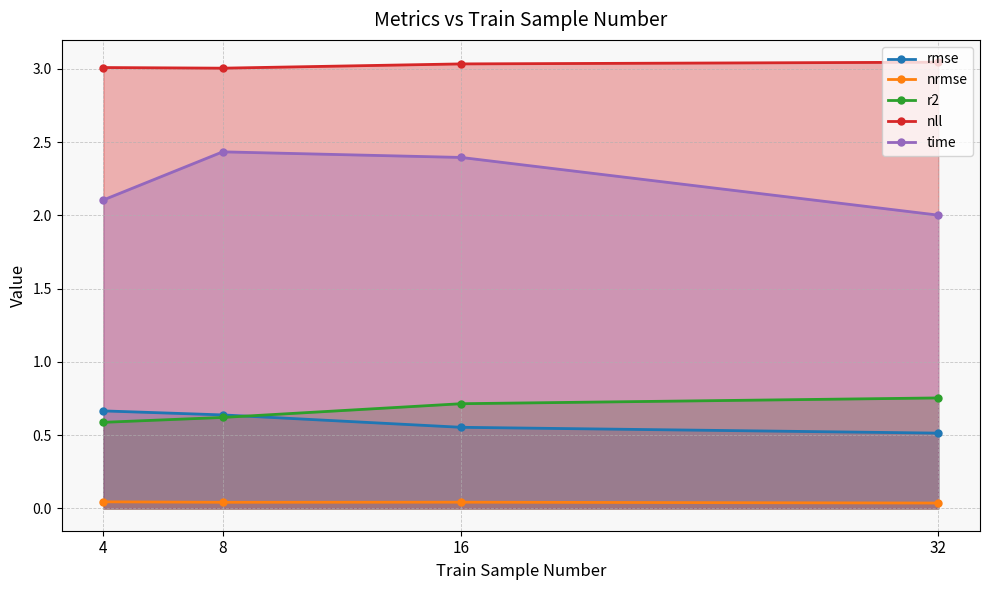

What is the total value across all series at 4?

6.4